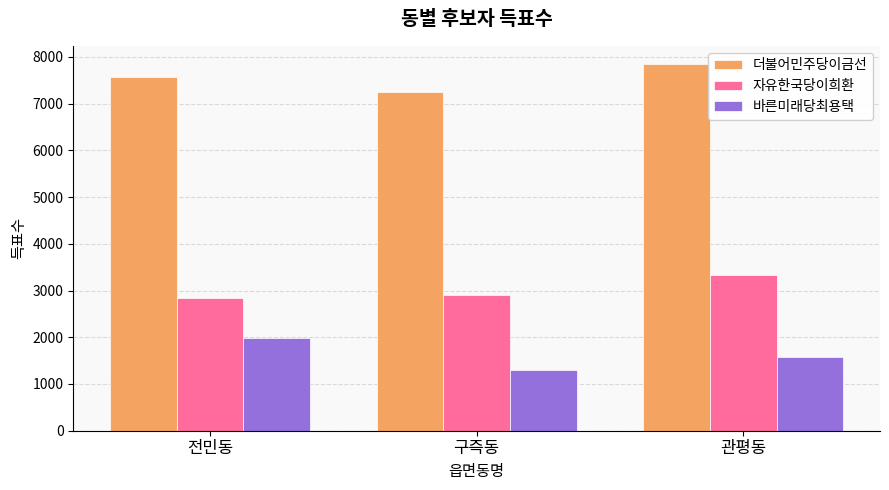

What is the highest value of the 더불어민주당이금선 series?

7845